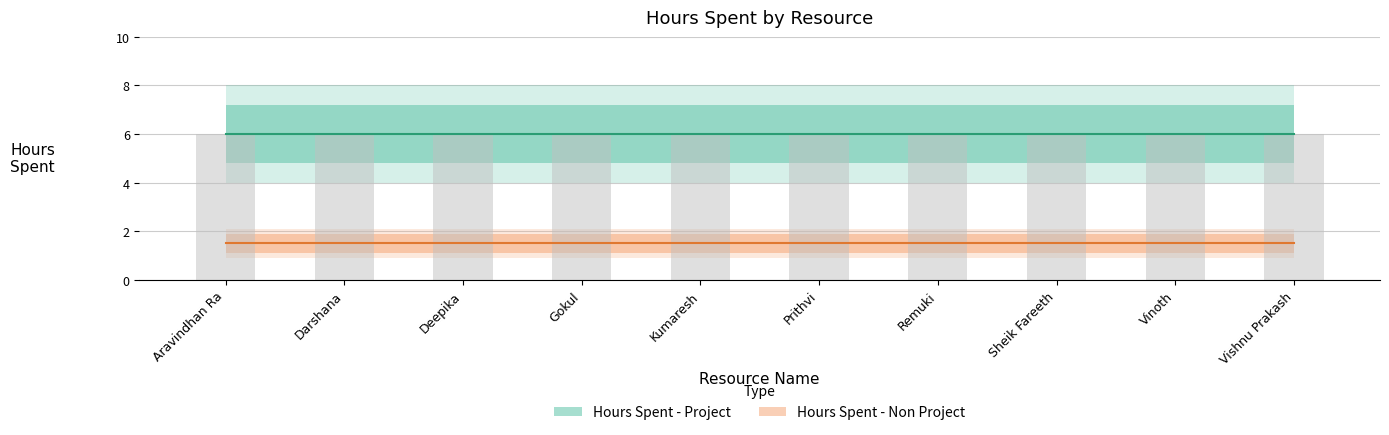

List the labels in order of Hours Spent - Non Project value, largest first.

Aravindhan Ra, Darshana, Deepika, Gokul, Kumaresh, Prithvi, Remuki, Sheik Fareeth, Vinoth, Vishnu Prakash